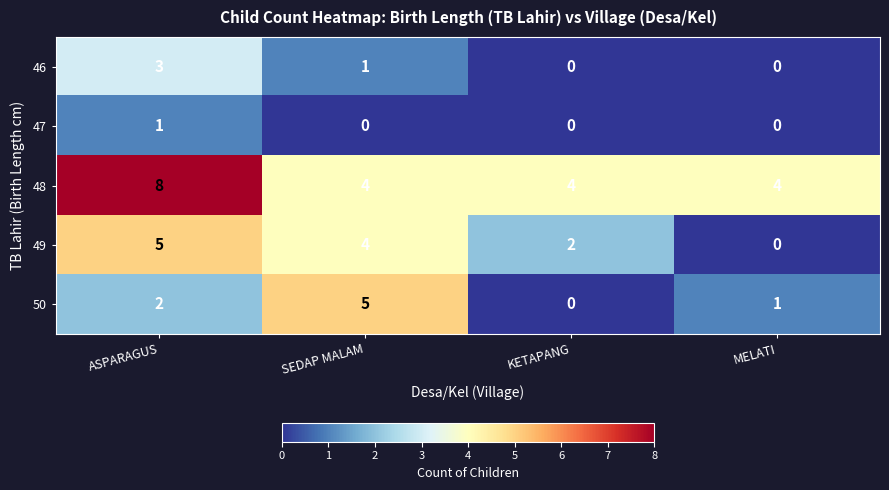

What is the sum of the 48 values at MELATI and ASPARAGUS?

12